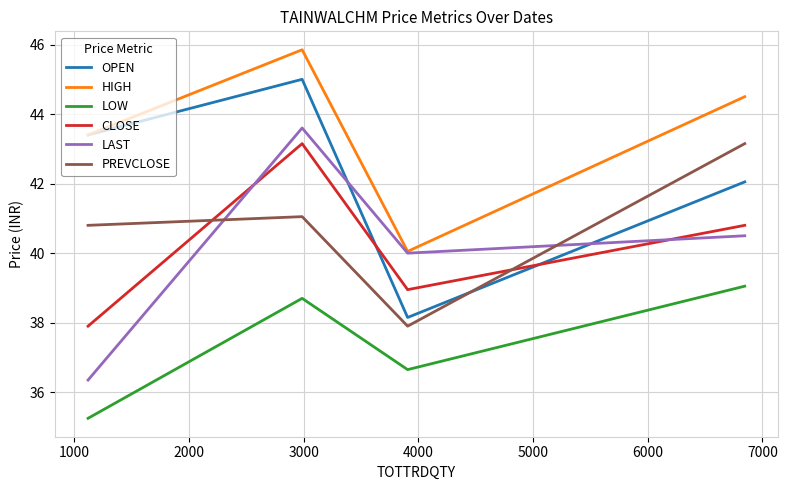

Which series has the largest total across all categories?

HIGH